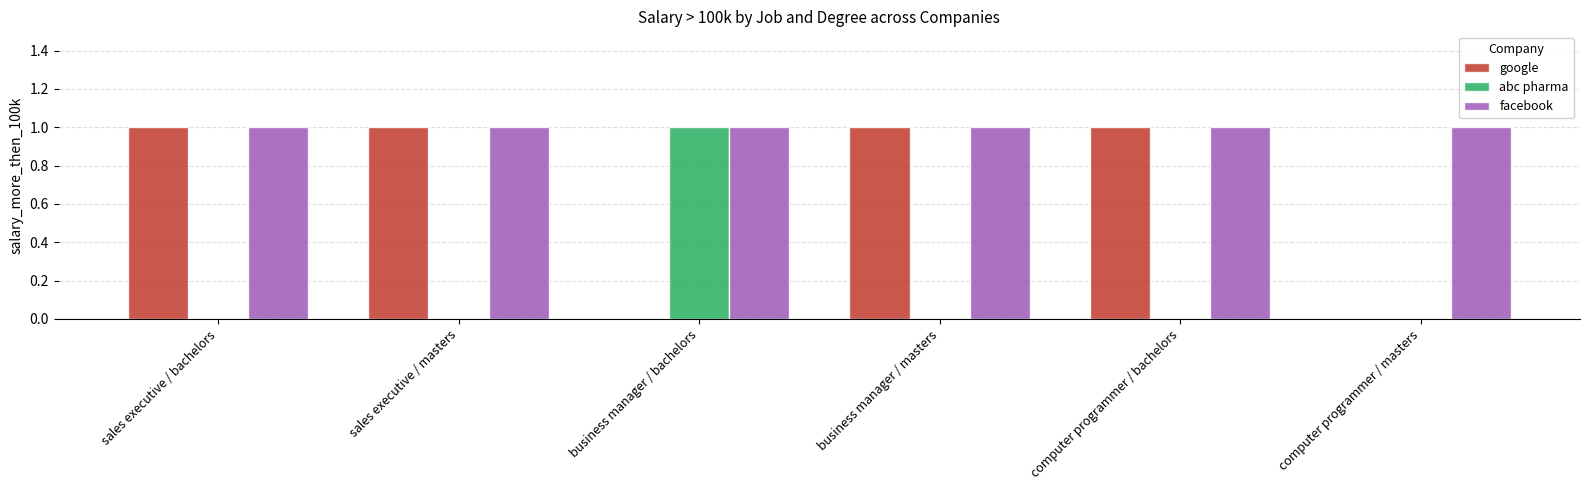

Is the value of abc pharma at computer programmer / masters greater than the value of google at sales executive / bachelors?

No